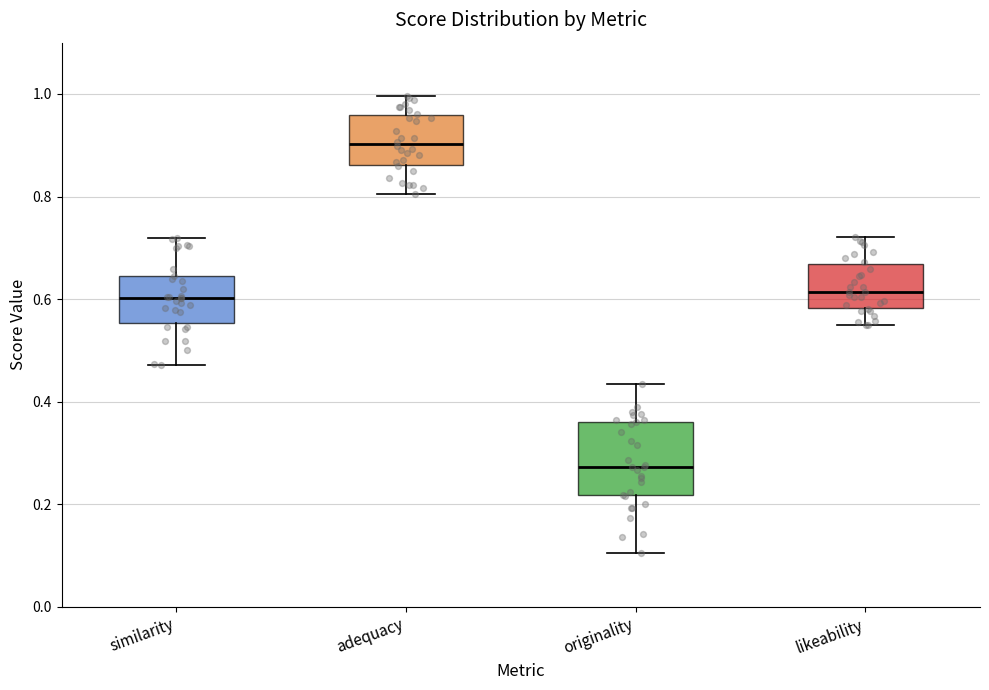

Which box's median line is the highest?

adequacy